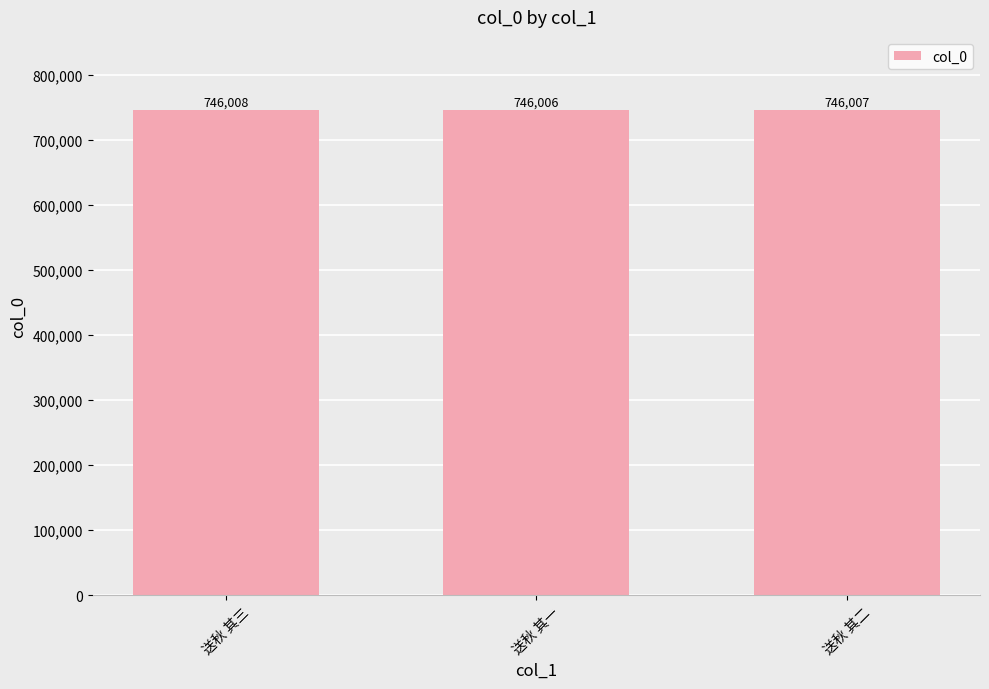

True or false: the data shows 746007 at 送秋 其二.

True